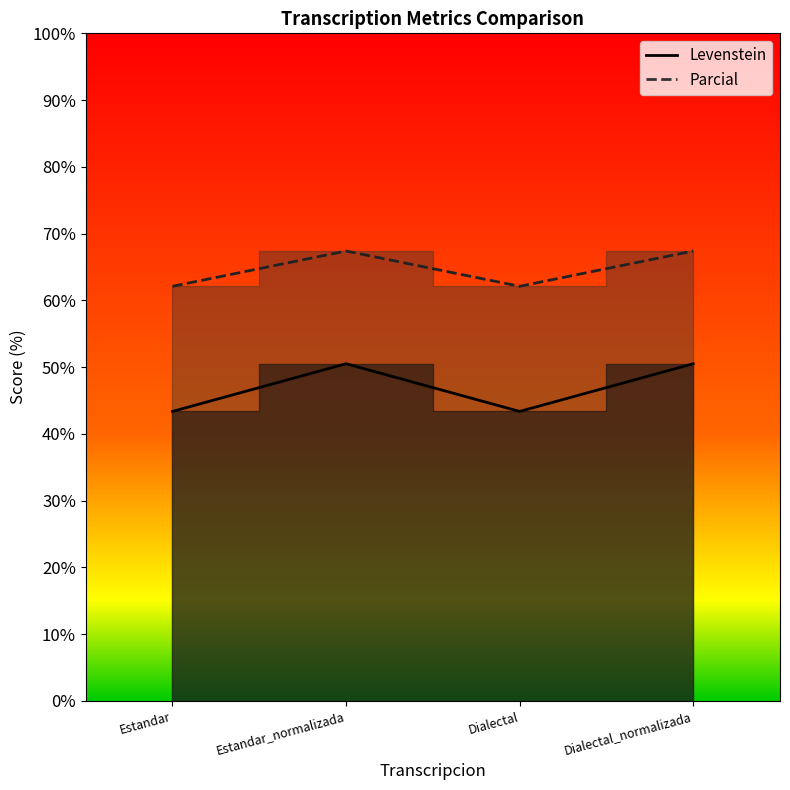

What is the value of the Parcial point at the 1st from the left?

62.1